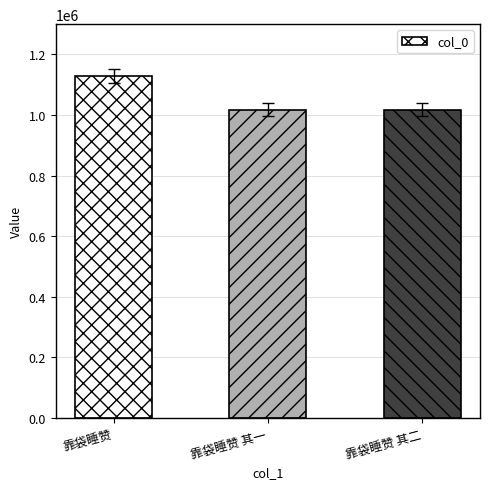

How many values are below 1018144?

1